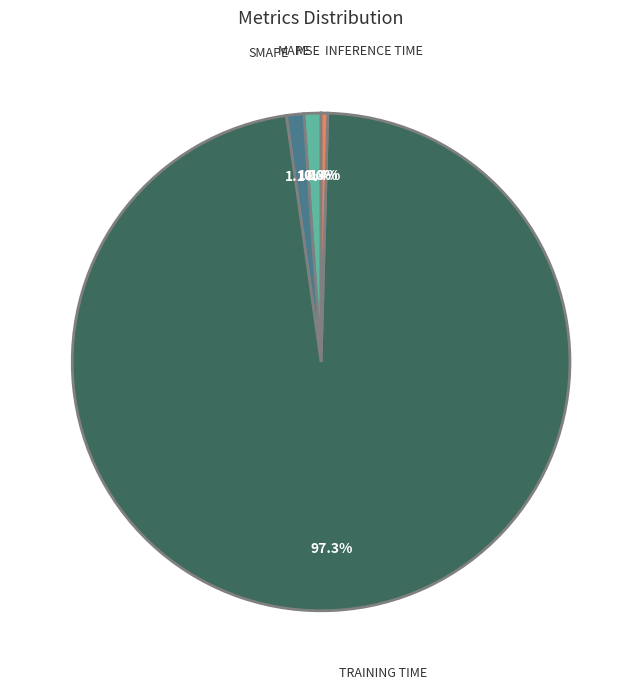

Is there a majority slice in this chart?

Yes